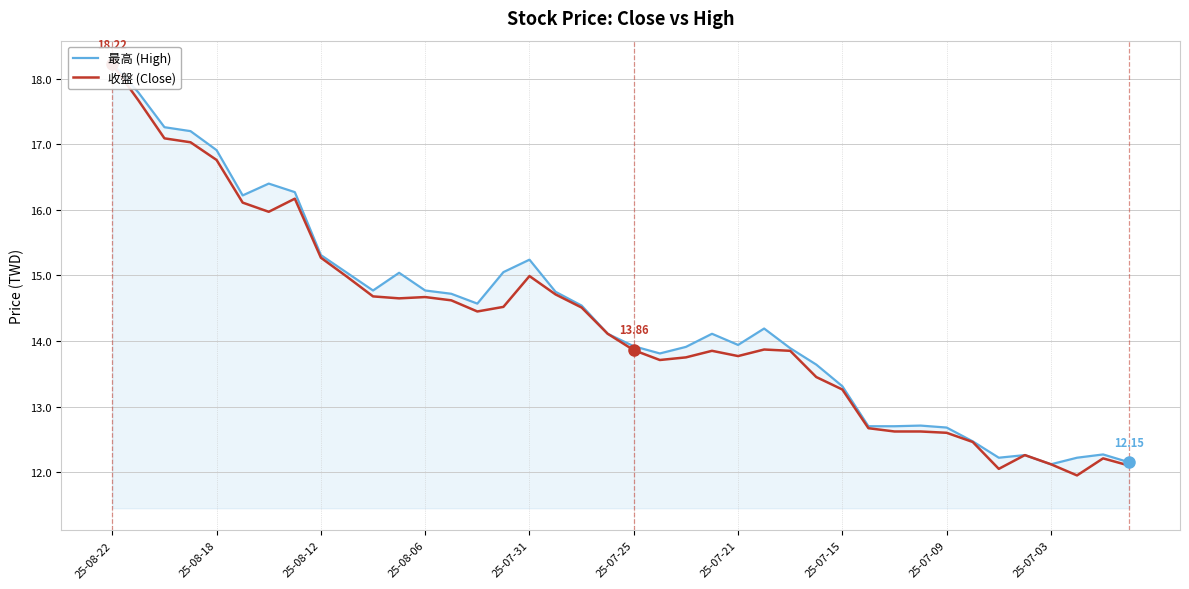

Which series has the largest range (max minus min)?

收盤 (Close)